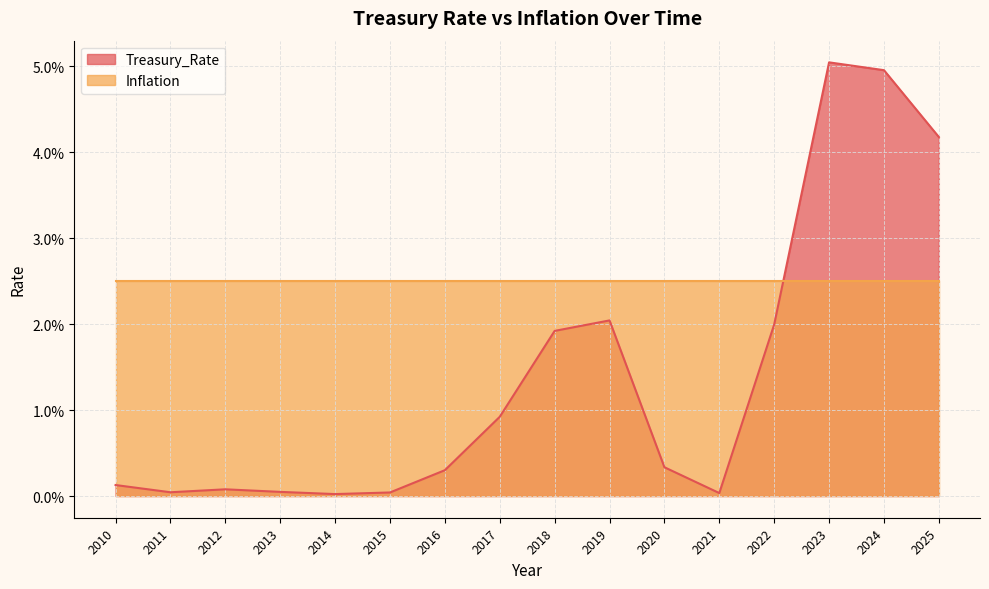

Where is the data nearest to the value 0?

2014